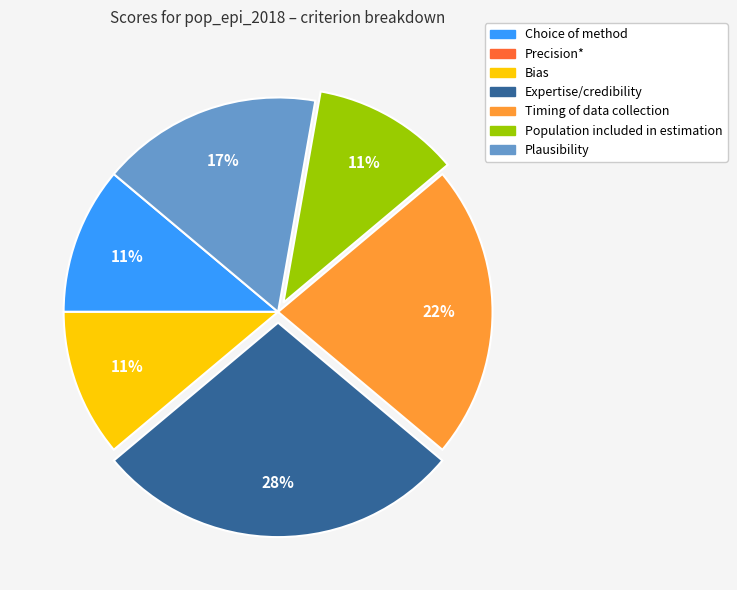

Is there a majority slice in this chart?

No